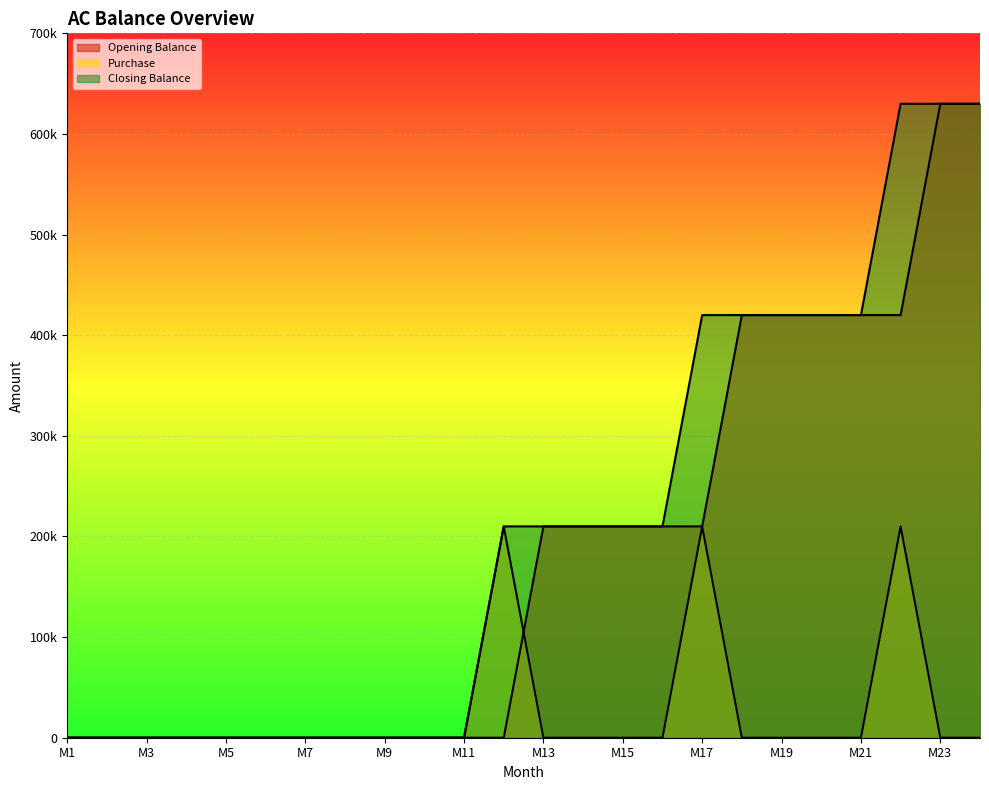

Reading left to right, list all the values displayed in this chart.

Opening Balance: M1=0	M2=0	M3=0	M4=0	M5=0	M6=0	M7=0	M8=0	M9=0	M10=0	M11=0	M12=0	M13=210000	M14=210000	M15=210000	M16=210000	M17=210000	M18=420000	M19=420000	M20=420000	M21=420000	M22=420000	M23=630000	M24=630000
Purchase: M1=0	M2=0	M3=0	M4=0	M5=0	M6=0	M7=0	M8=0	M9=0	M10=0	M11=0	M12=210000	M13=0	M14=0	M15=0	M16=0	M17=210000	M18=0	M19=0	M20=0	M21=0	M22=210000	M23=0	M24=0
Closing Balance: M1=0	M2=0	M3=0	M4=0	M5=0	M6=0	M7=0	M8=0	M9=0	M10=0	M11=0	M12=210000	M13=210000	M14=210000	M15=210000	M16=210000	M17=420000	M18=420000	M19=420000	M20=420000	M21=420000	M22=630000	M23=630000	M24=630000